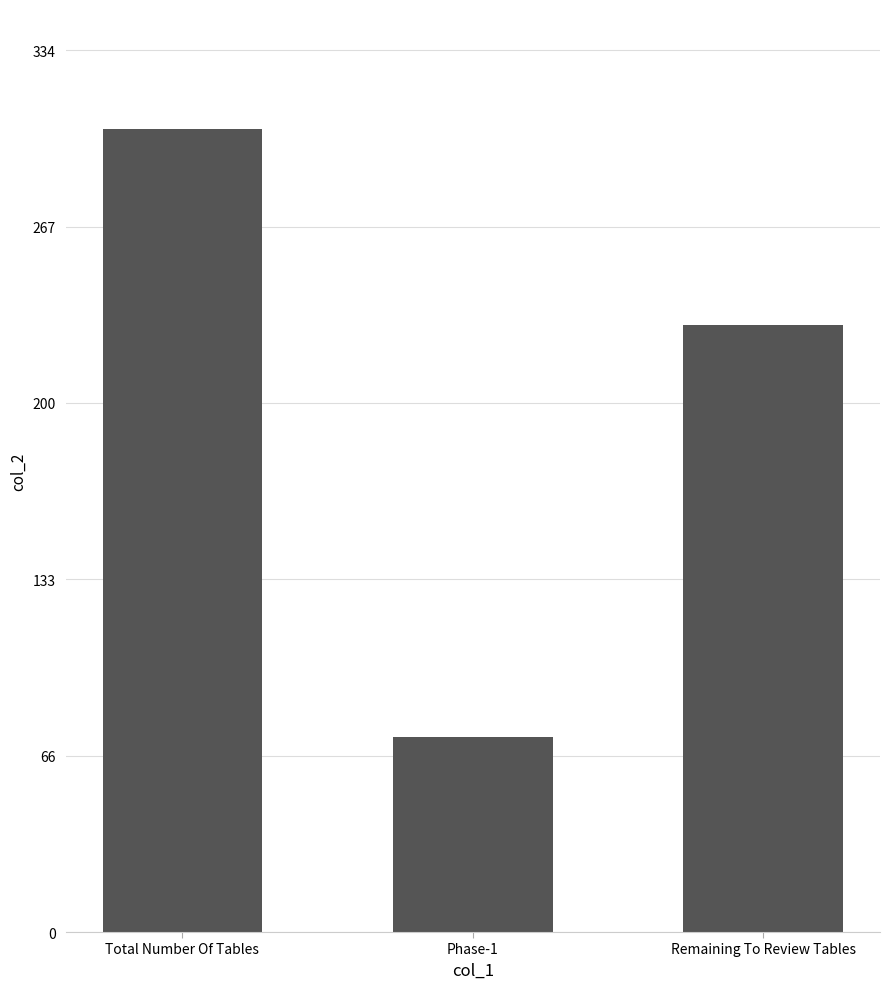

What is the label of the 3rd bar from the left?

Remaining To Review Tables